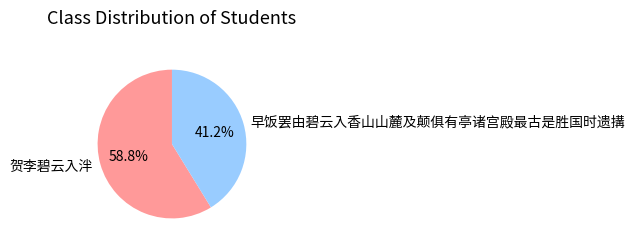

Which slice is the smallest?

早饭罢由碧云入香山山麓及颠俱有亭诸宫殿最古是胜国时遗搆